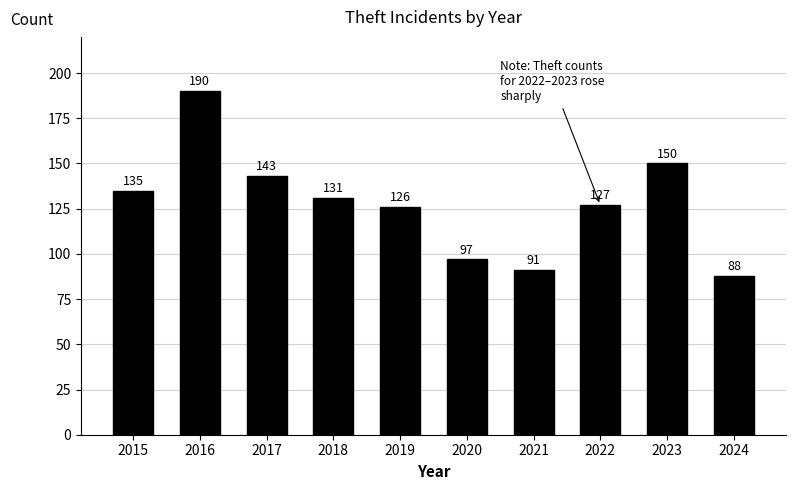

What is the maximum value shown in the chart?

190